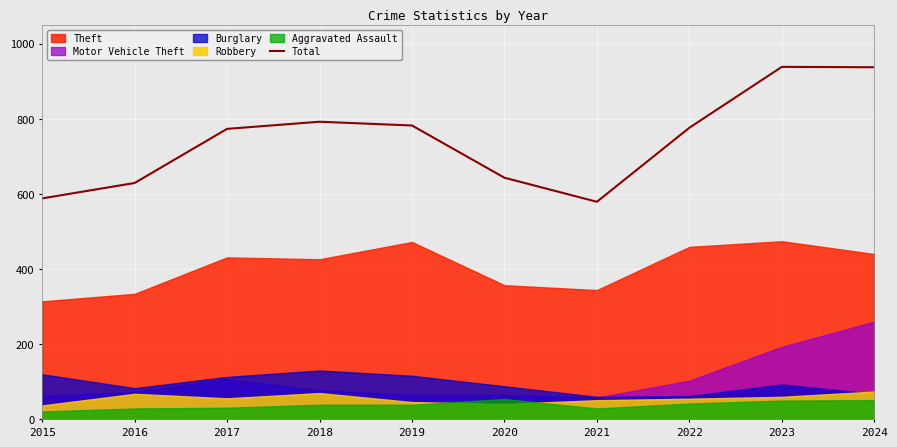

Where is the first local minimum?

2021